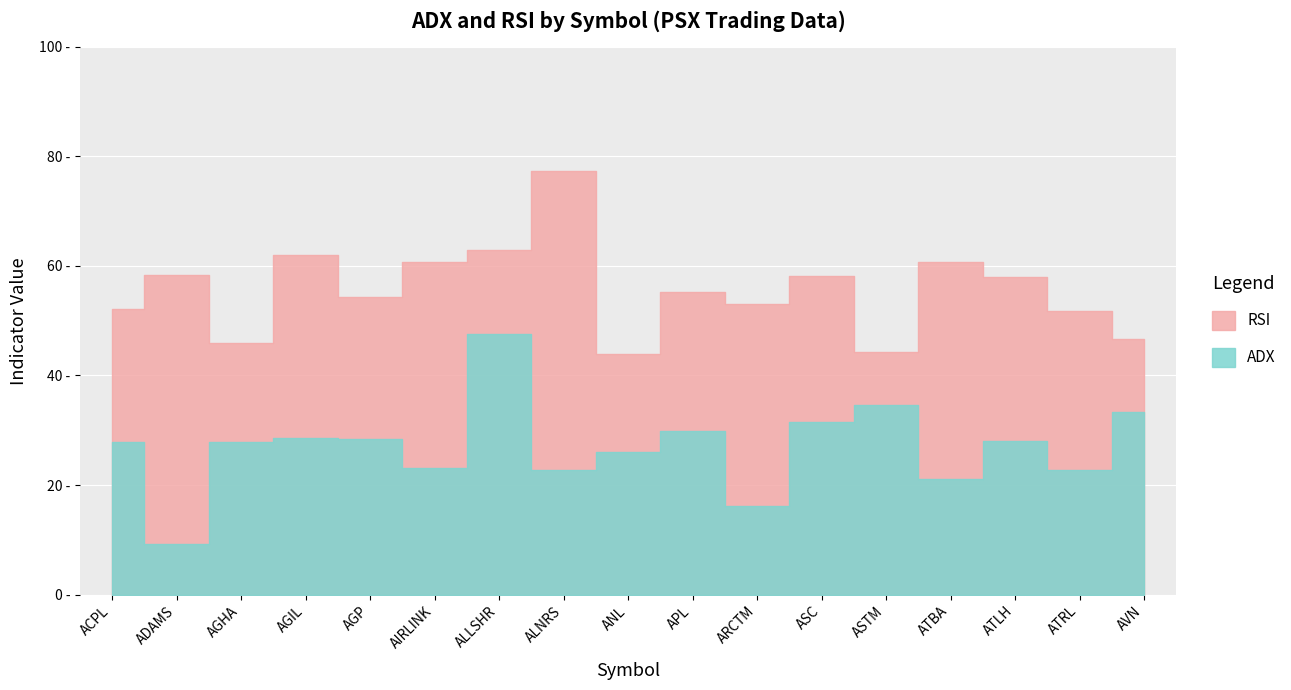

What is the difference between the maximum and minimum values in the ADX series?

38.4